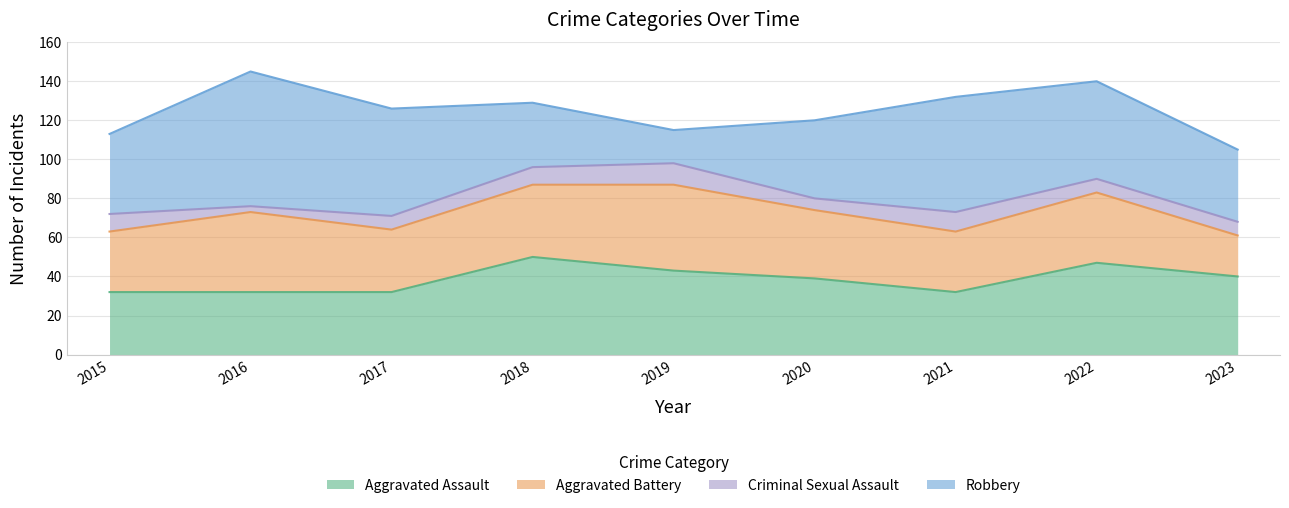

Which series has the largest range (max minus min)?

Robbery